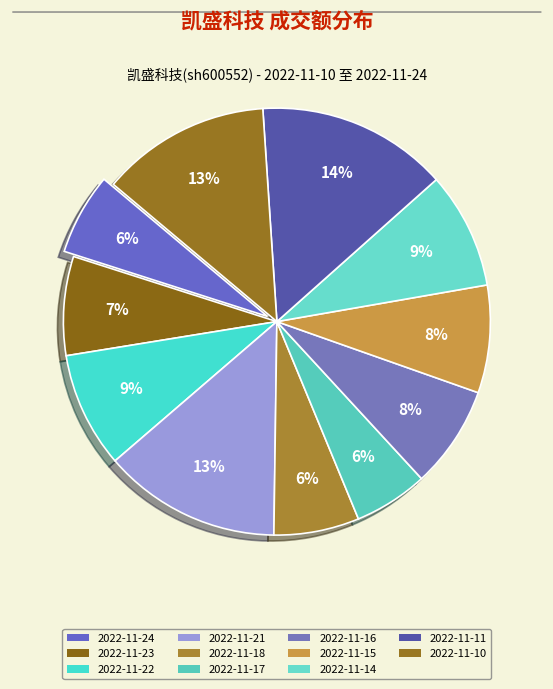

Is it true that 2022-11-23 is 20% of the pie?

False